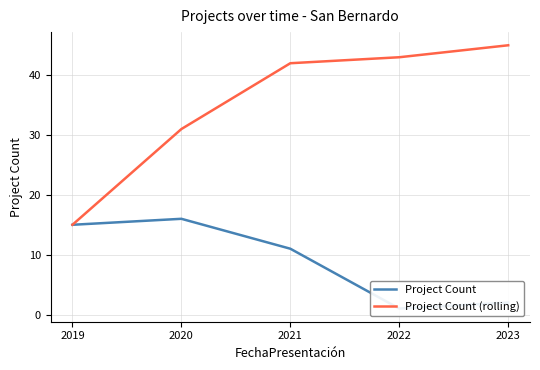

At which label does Project Count (rolling) reach its minimum?

2019